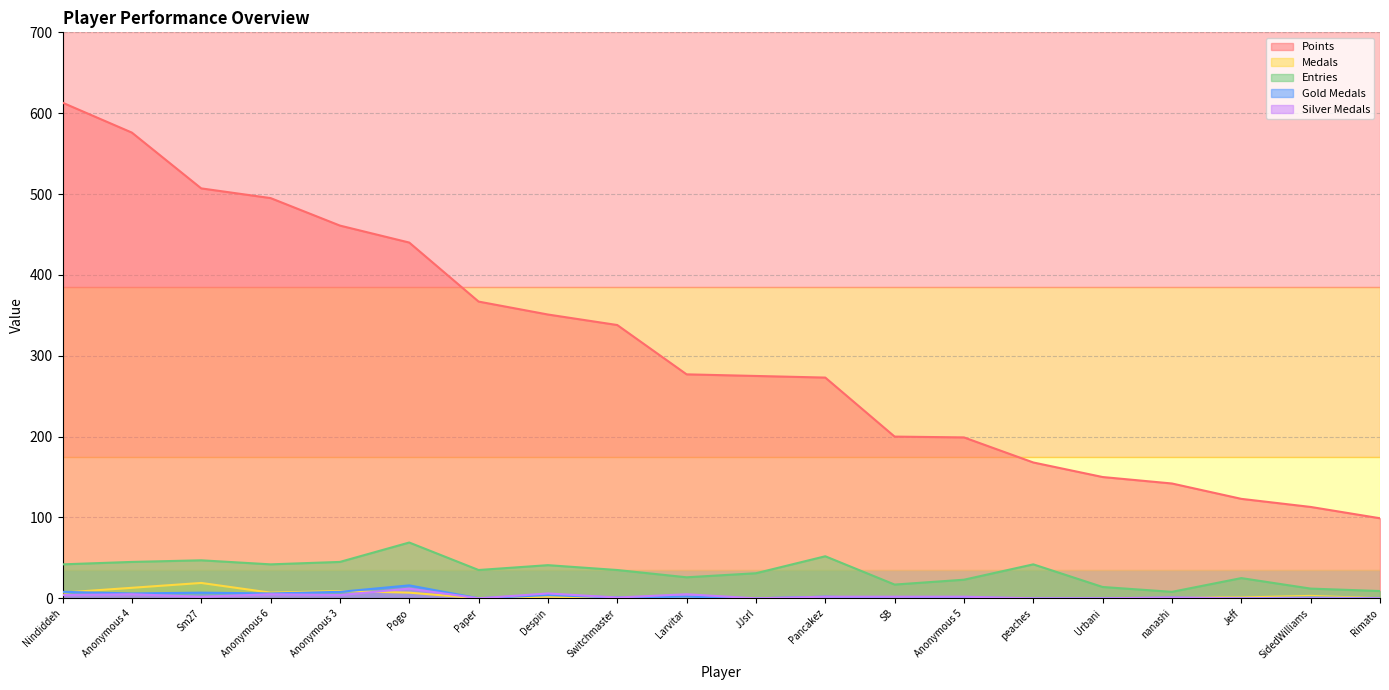

True or false: Entries and Points cross at least once.

False